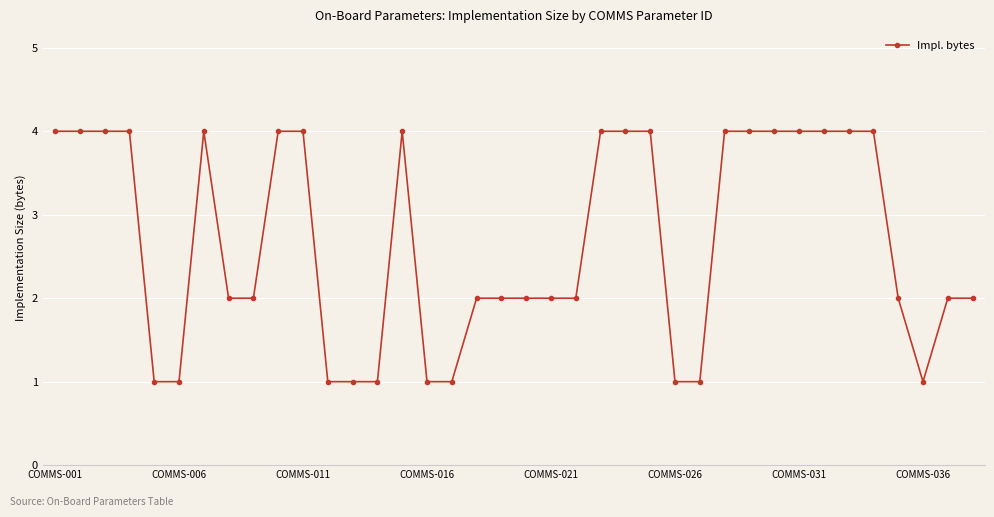

What is the average value?

3